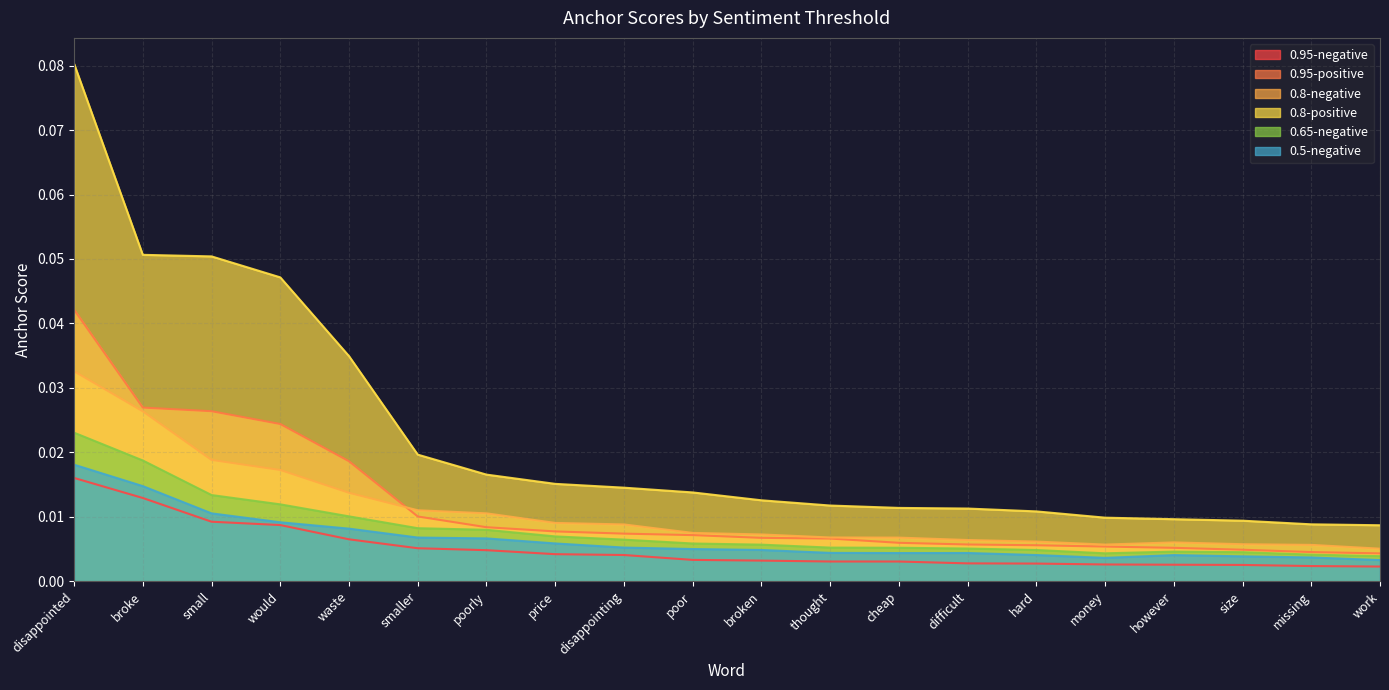

How many lines are shown in the chart?

6